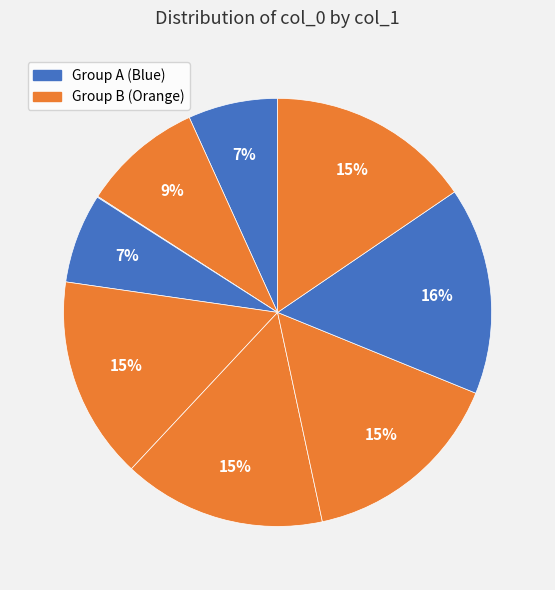

How many slices are in this pie chart?

9